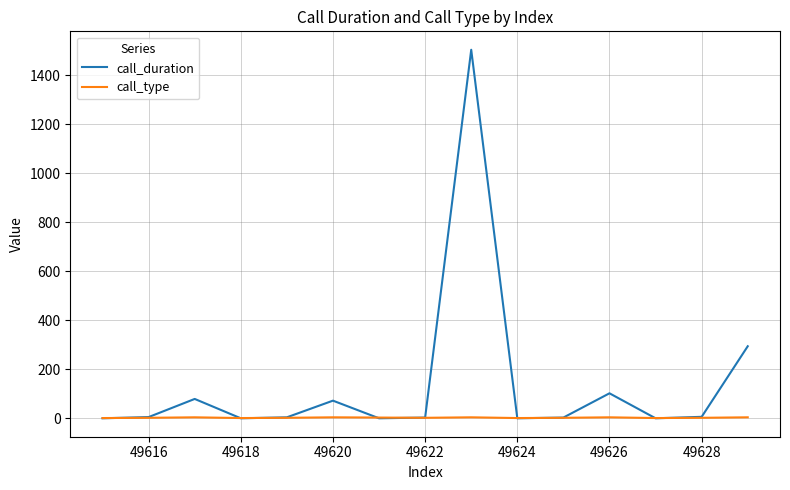

What is the maximum value shown in the chart?

1504